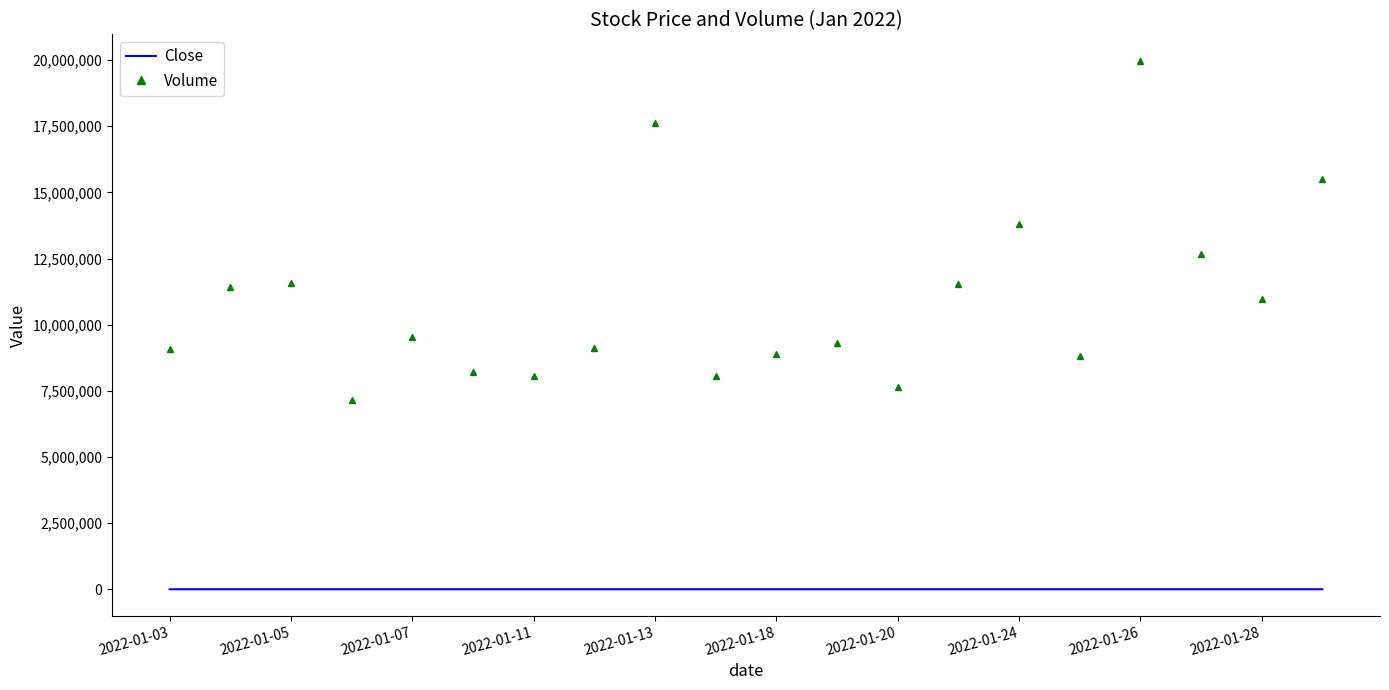

Which series has the widest spread of values?

Volume